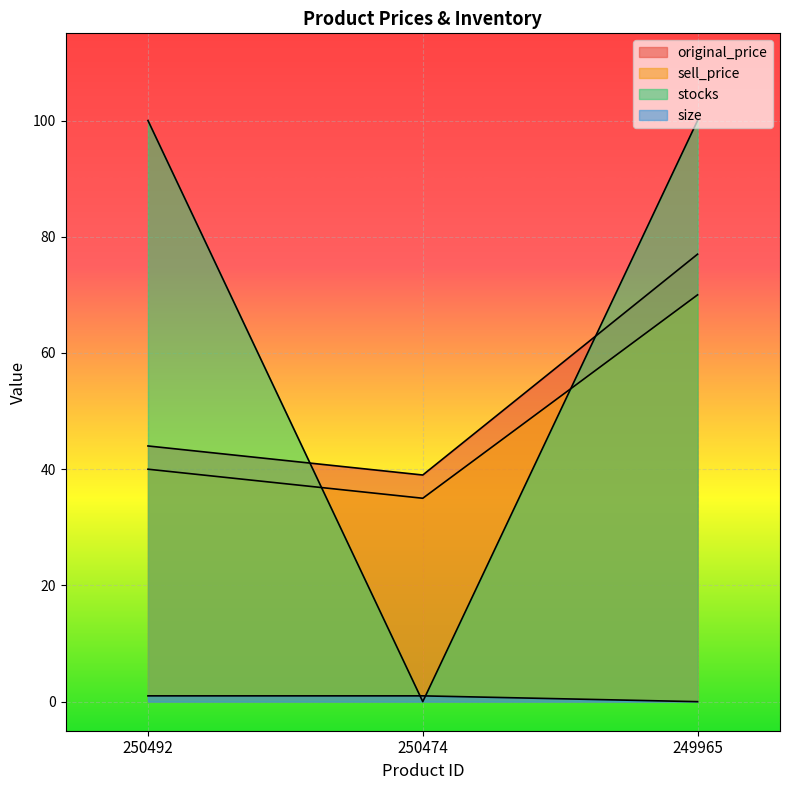

What is the value of the original_price point at the 1st from the left?

44